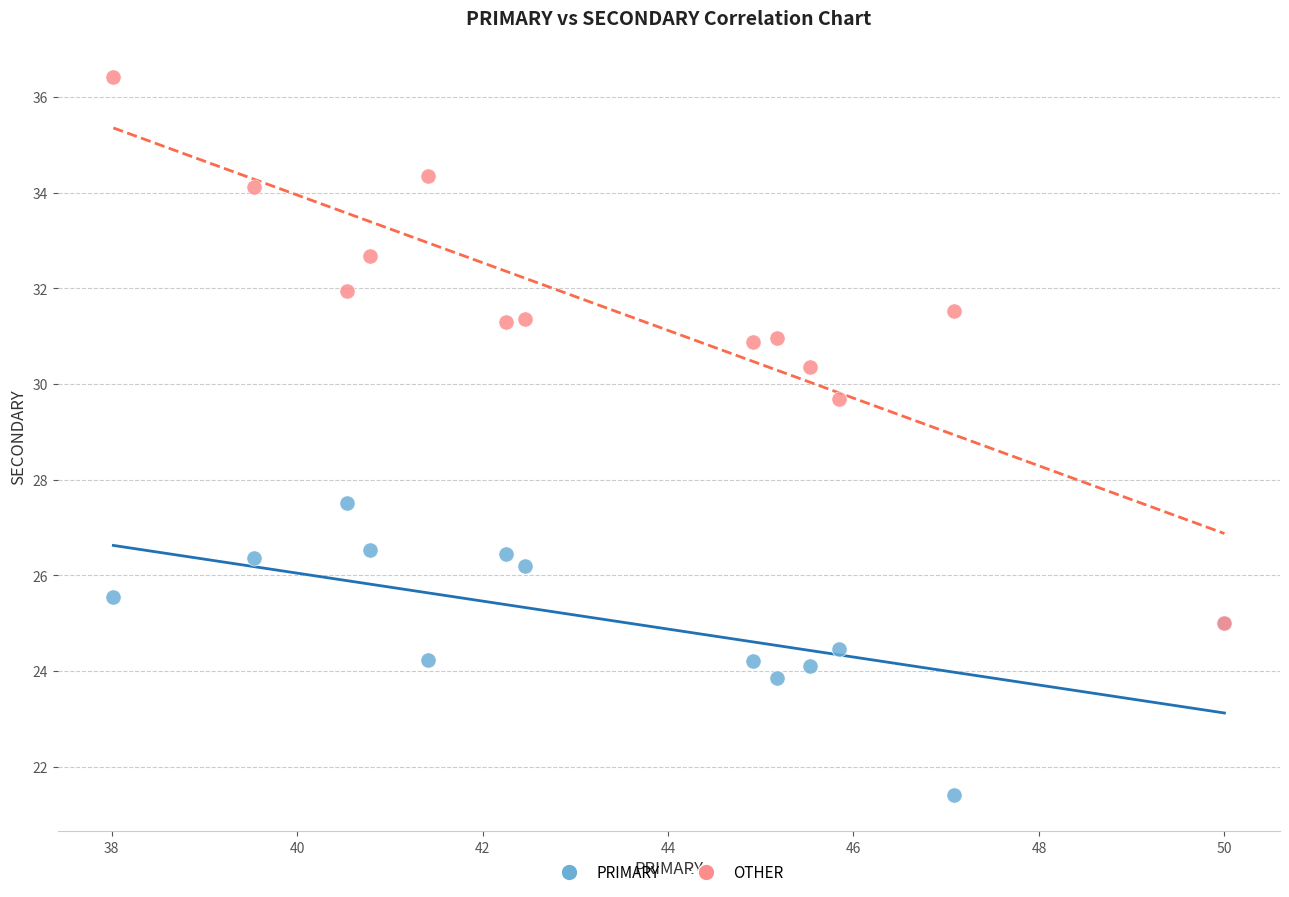

Across all series, what Y value is closest to 28?

27.5